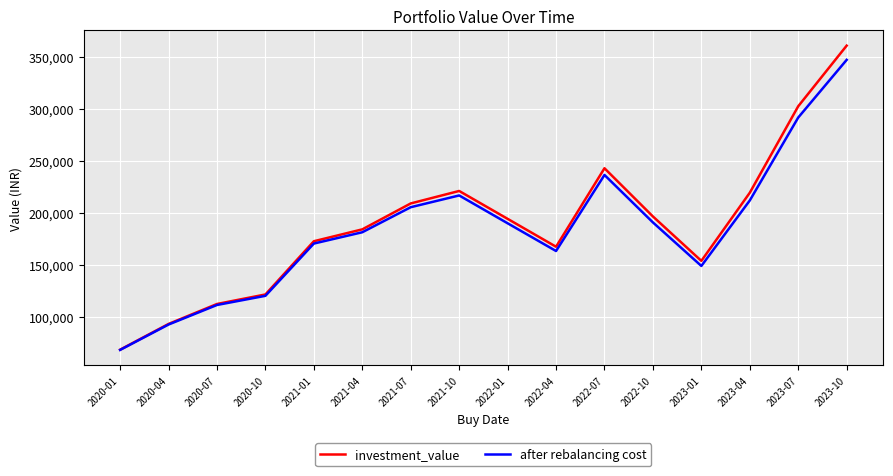

What is the difference between the maximum and minimum values in the after rebalancing cost series?

279031.9